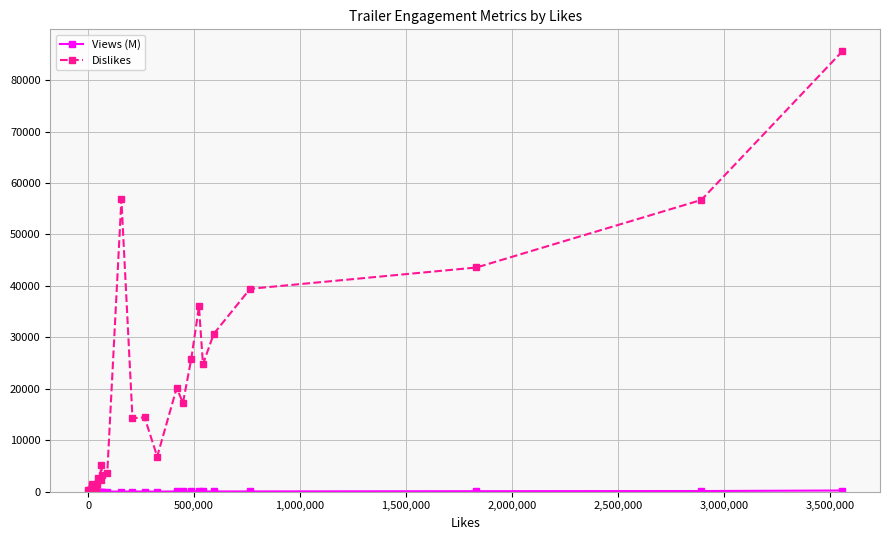

How many values in the Dislikes series are below 5204?

15